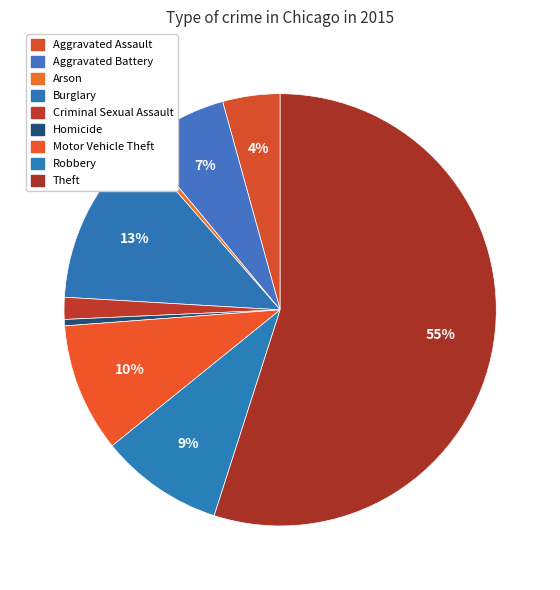

What is the smallest slice in the pie chart?

Arson